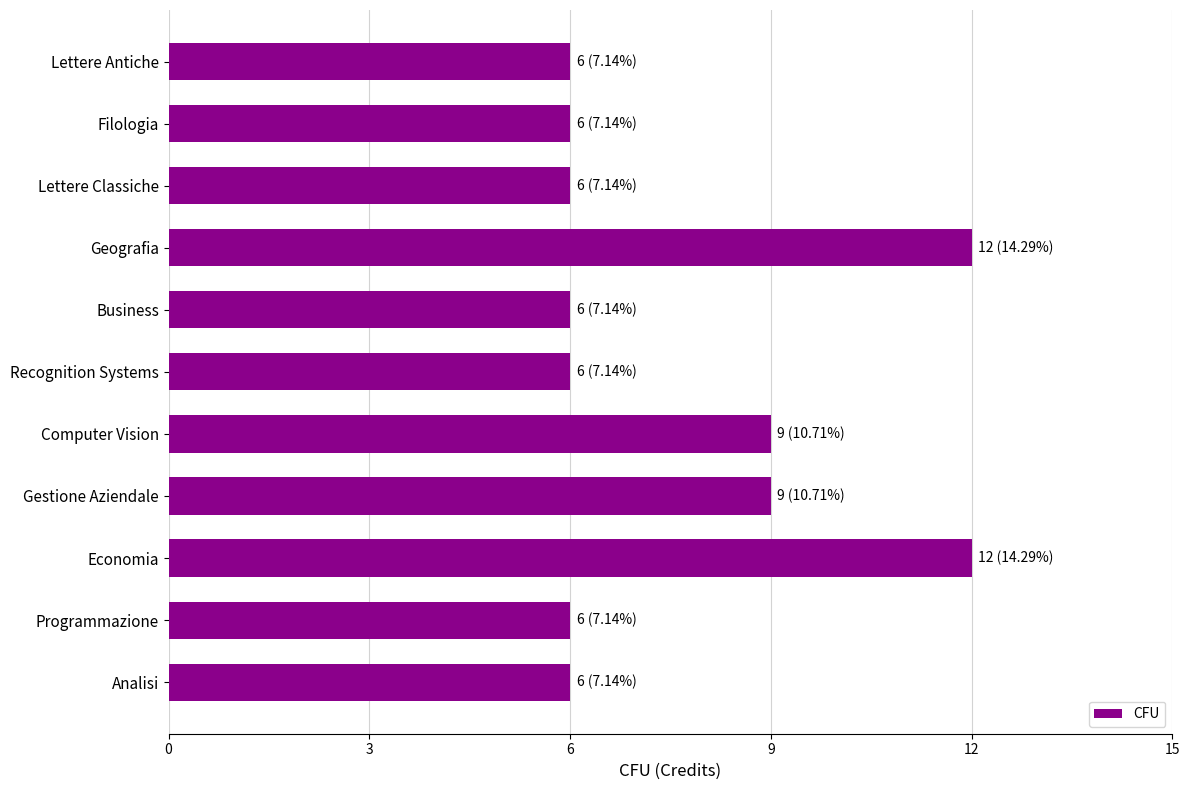

What is the smallest value displayed?

6